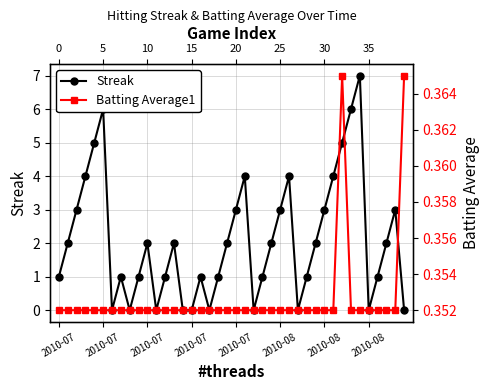

Reading right to left, what are all the values shown in this chart?

Streak: 0.0	3.0	2.0	1.0	0.0	7.0	6.0	5.0	4.0	3.0	2.0	1.0	0.0	4.0	3.0	2.0	1.0	0.0	4.0	3.0	2.0	1.0	0.0	1.0	0.0	0.0	2.0	1.0	0.0	2.0	1.0	0.0	1.0	0.0	6.0	5.0	4.0	3.0	2.0	1.0
Batting Average1: 0.4	0.4	0.4	0.4	0.4	0.4	0.4	0.4	0.4	0.4	0.4	0.4	0.4	0.4	0.4	0.4	0.4	0.4	0.4	0.4	0.4	0.4	0.4	0.4	0.4	0.4	0.4	0.4	0.4	0.4	0.4	0.4	0.4	0.4	0.4	0.4	0.4	0.4	0.4	0.4